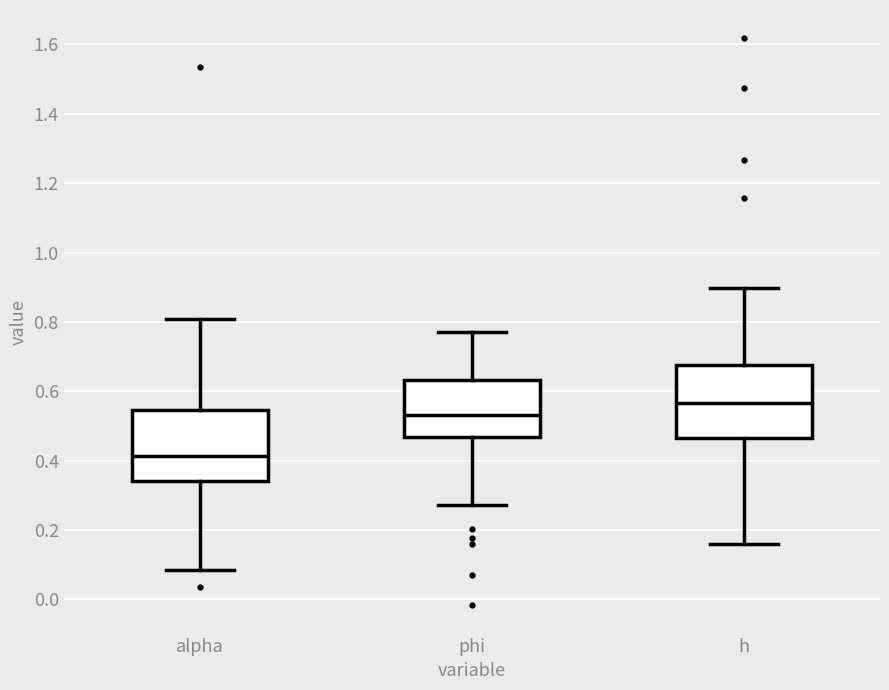

Reading left to right, transcribe this box plot: for each box, give where its median line is, the range the box spans, and where its two whiskers end, as read against the y-axis. The values are not printed on the chart, so give them approximately, as read against the axis.

alpha: median 0.42, box 0.34 to 0.54, whiskers 0.08 to 0.80
phi: median 0.54, box 0.46 to 0.64, whiskers 0.28 to 0.78
h: median 0.56, box 0.46 to 0.68, whiskers 0.16 to 0.90